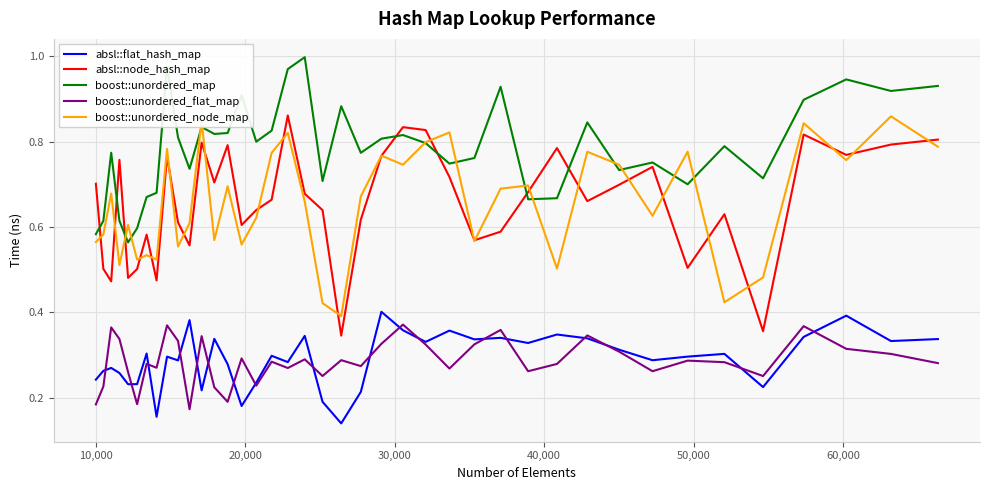

After their last crossing, which series has the higher values: boost::unordered_map or absl::node_hash_map?

boost::unordered_map